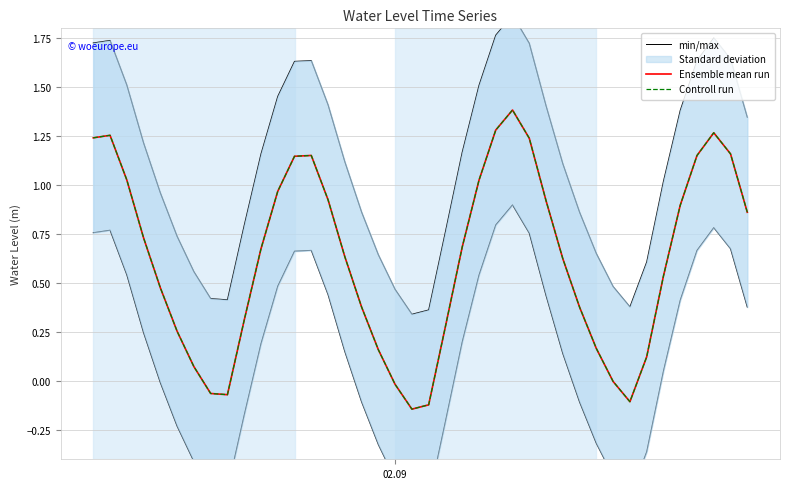

What is the lowest value of the Controll run series?

-0.1